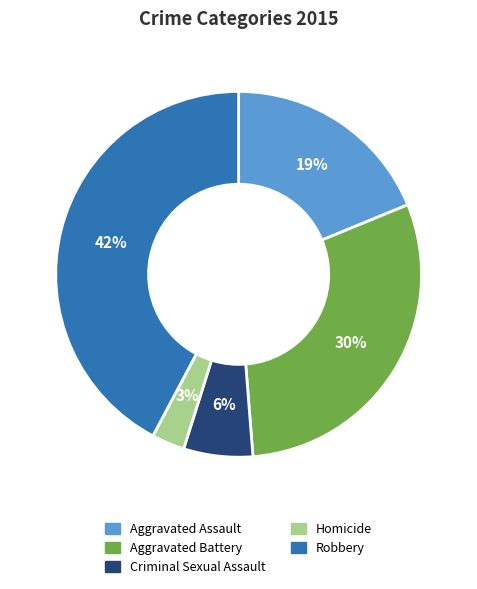

Which has a higher value, Aggravated Battery or Criminal Sexual Assault?

Aggravated Battery